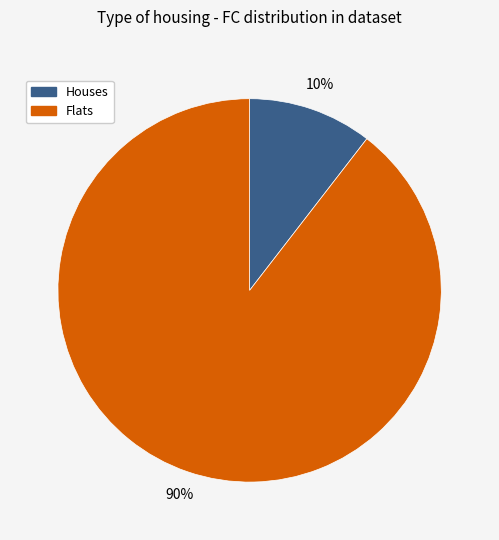

To the nearest percent, what is the average slice percentage?

50%